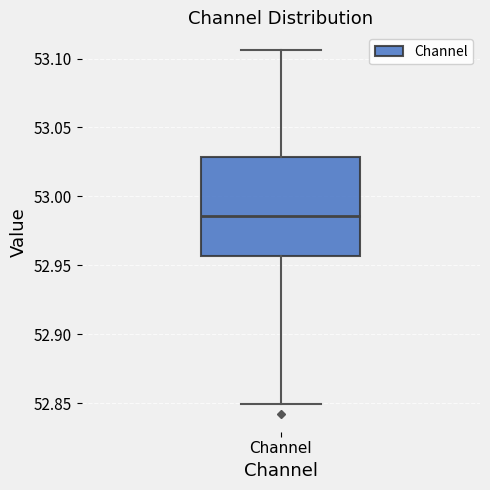

Transcribe this box plot: give where the median line is, the range the box spans, and where the two whiskers end, as read against the y-axis. The values are not printed on the chart, so give them approximately, as read against the axis.

median 52.985, box 52.955 to 53.030, whiskers 52.850 to 53.105